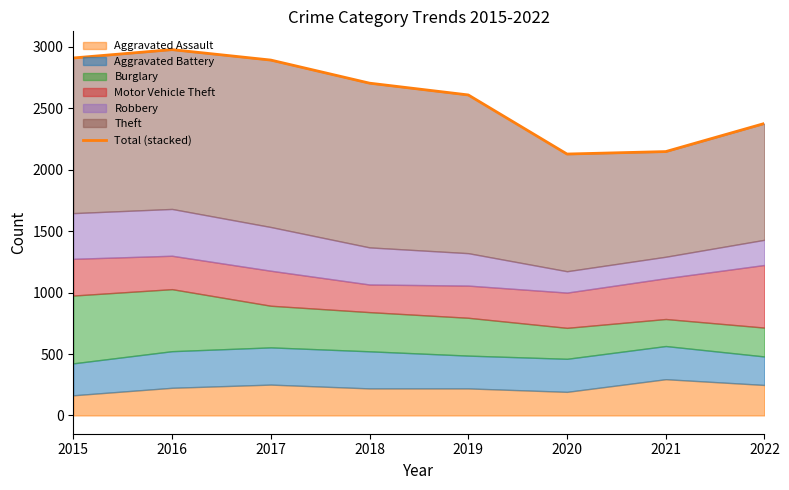

What is the change in value from 2019 to 2021?

-461